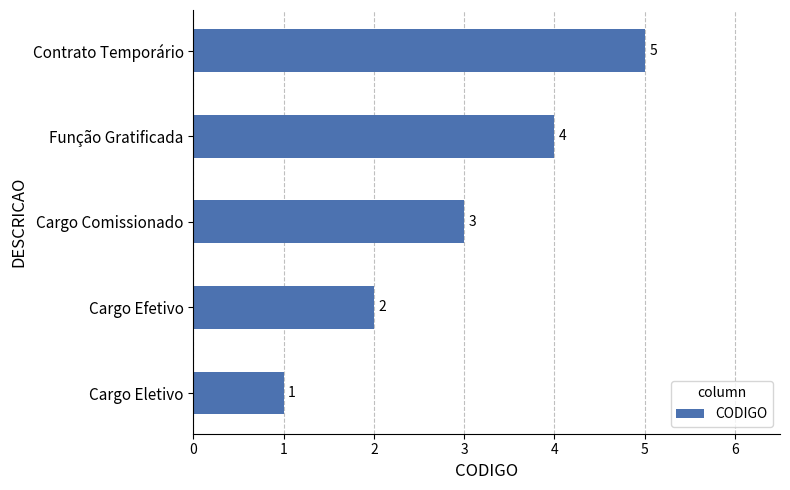

Which has a higher value, Contrato Temporário or Cargo Efetivo?

Contrato Temporário